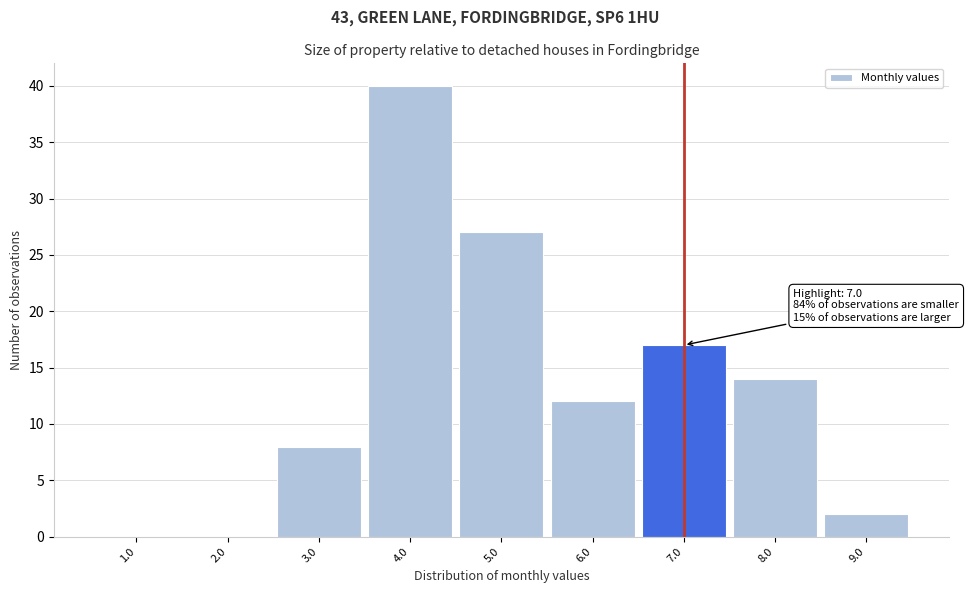

Which range on the x-axis has the tallest bar?

3.5 to 4.5